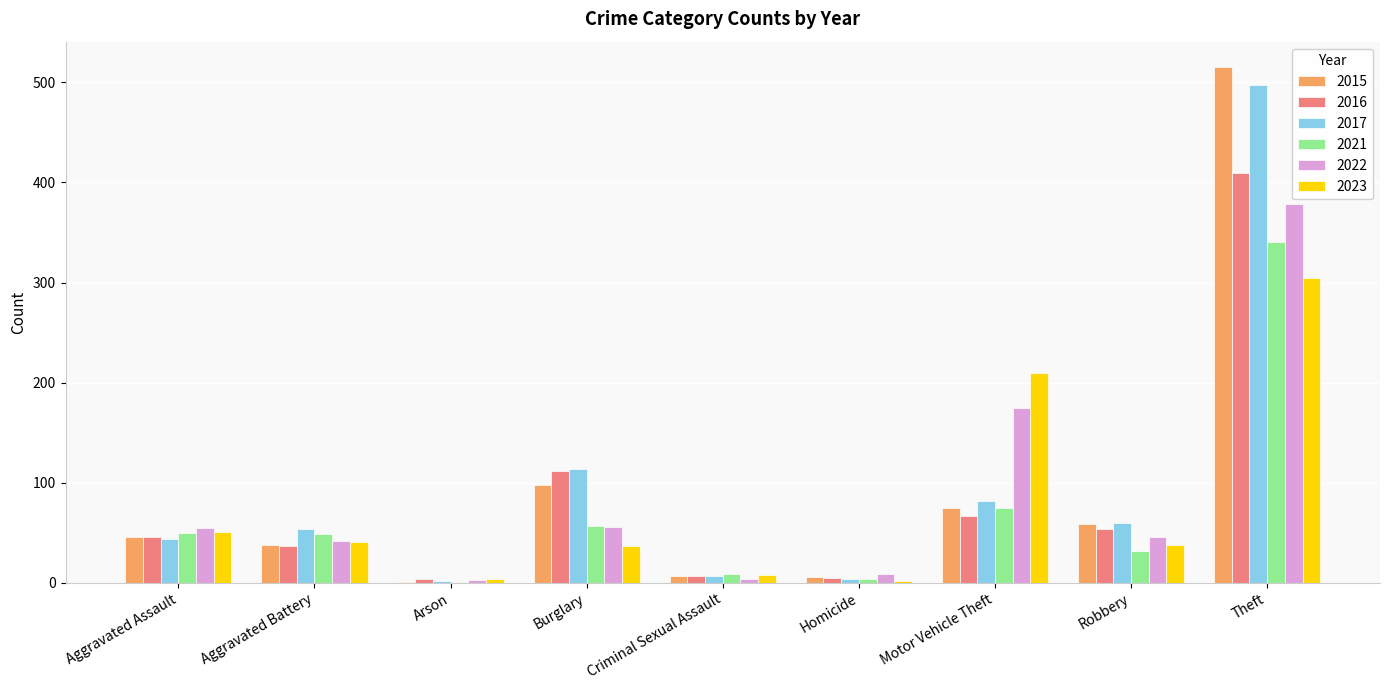

Where does the 2022 series first go above 46?

Aggravated Assault